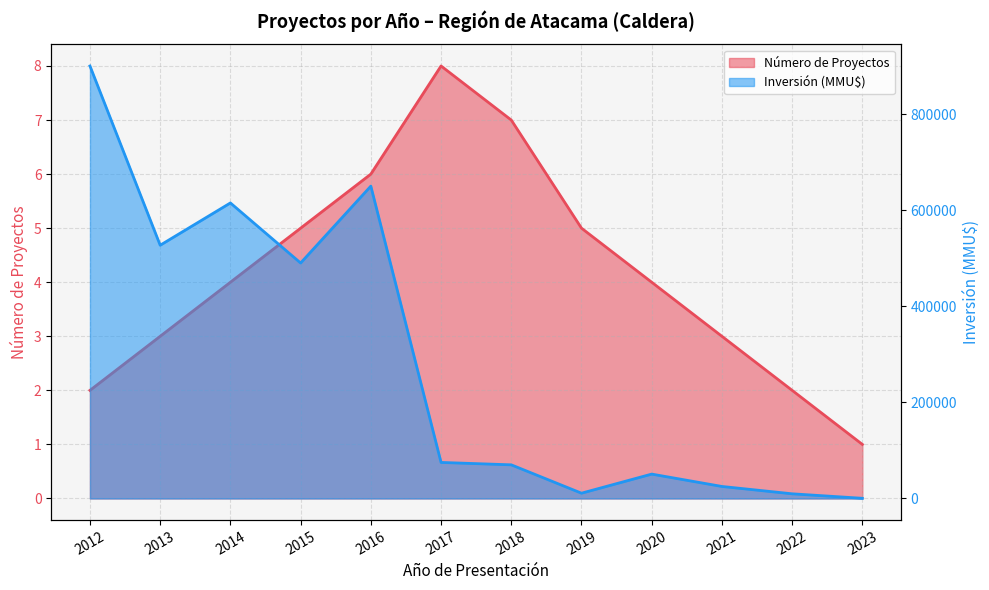

Is the value of Número de Proyectos at 2016 greater than the value of Inversión (MMU$) at 2021?

No